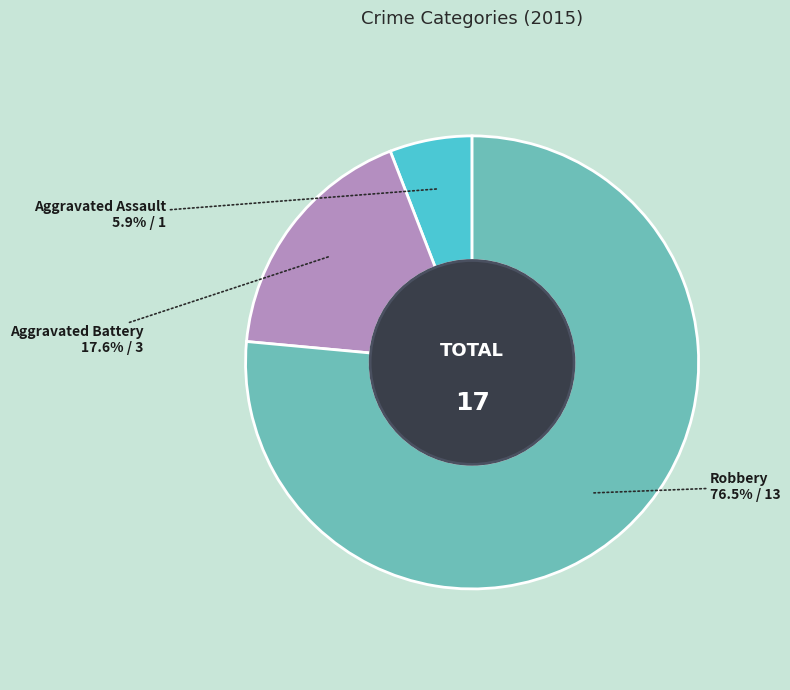

Approximately how many times larger is the value at Aggravated Battery compared to Aggravated Assault?

3.0